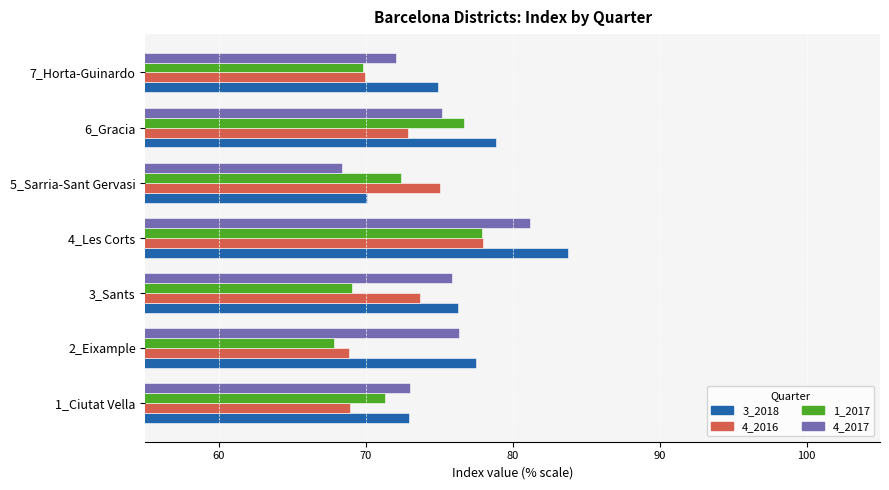

What are all the series names shown in the legend?

3_2018, 4_2016, 1_2017, 4_2017